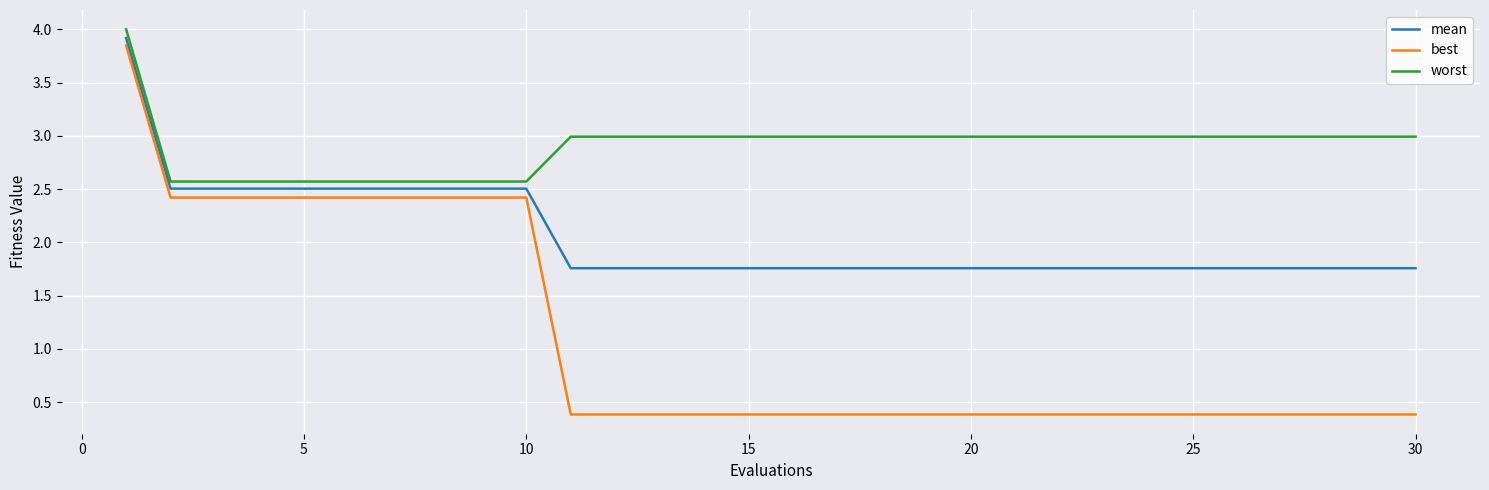

True or false: worst and mean cross at least once.

False